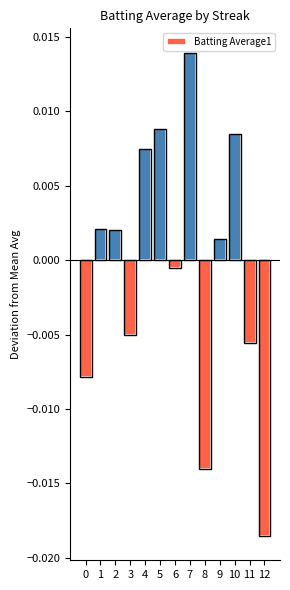

Are the bars grouped side by side (vs. stacked)?

No